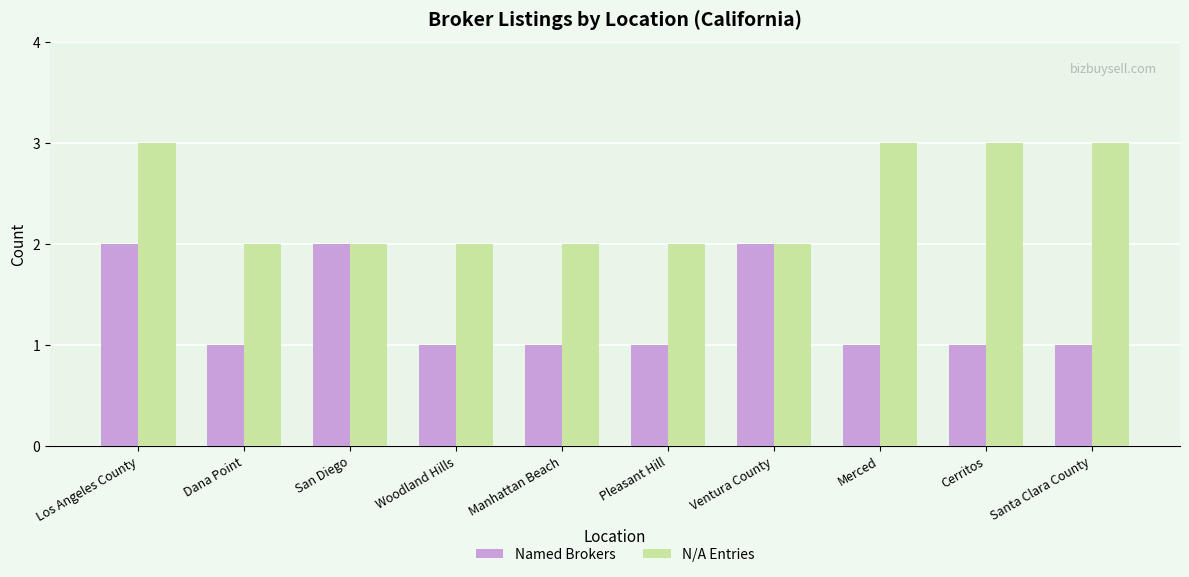

What is the label of the 8th bar from the left?

Merced